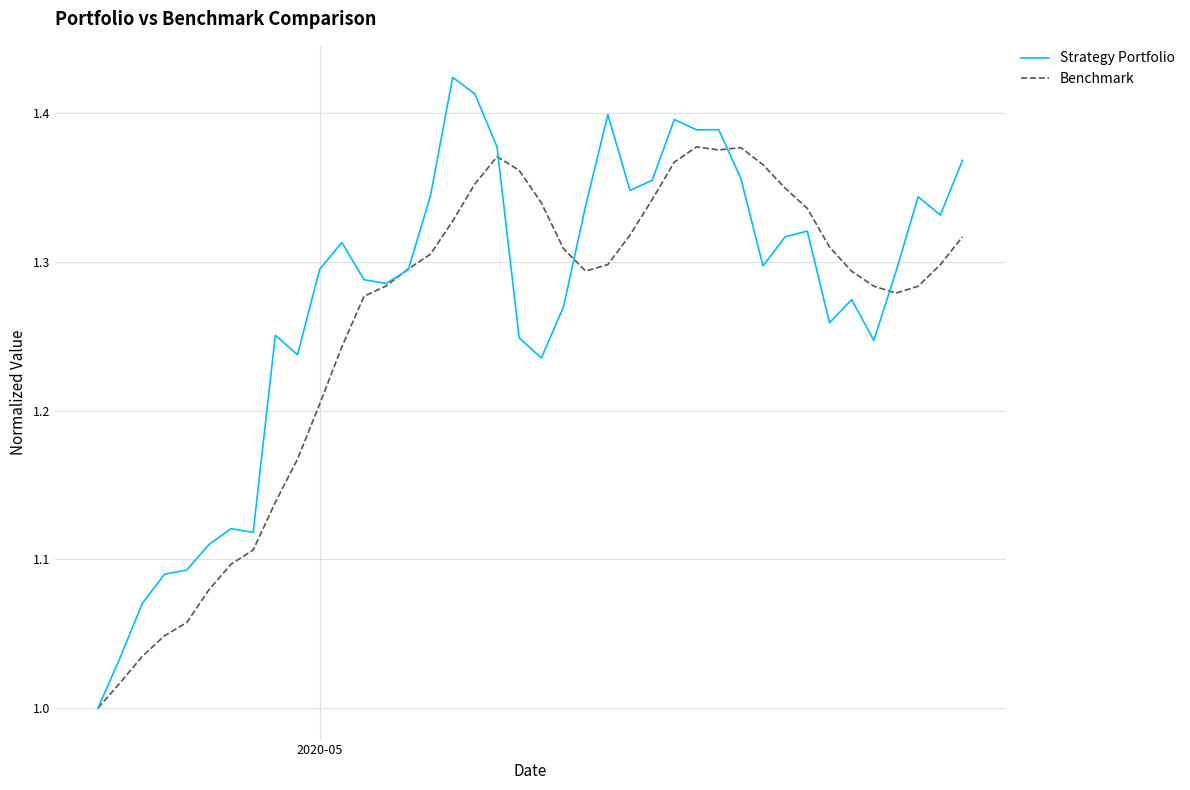

Rank the series by their maximum value, from lowest to highest.

Benchmark, Strategy Portfolio